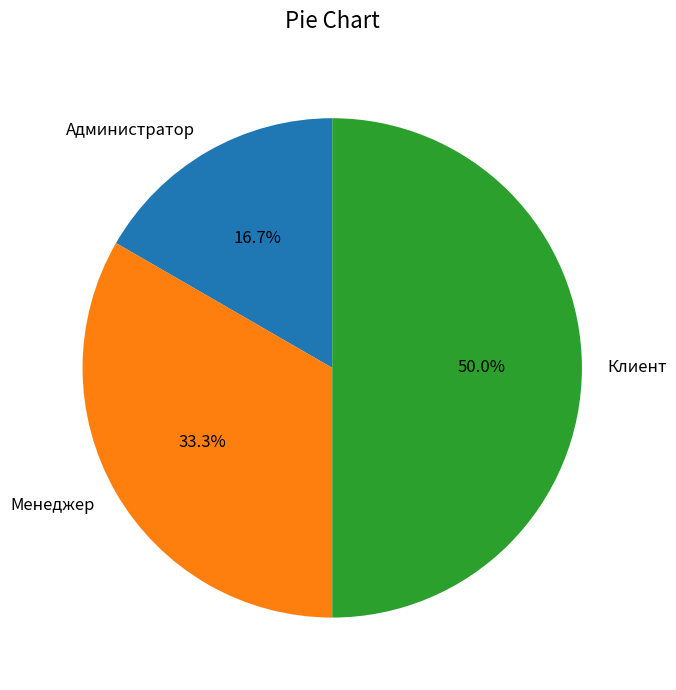

Which category has the biggest portion of the pie?

Клиент